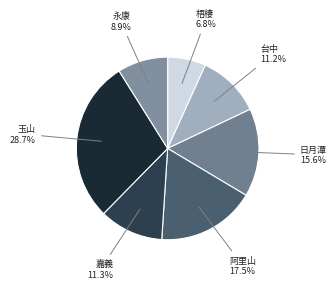

What percentage is the 台中 slice, to the nearest percent?

11%